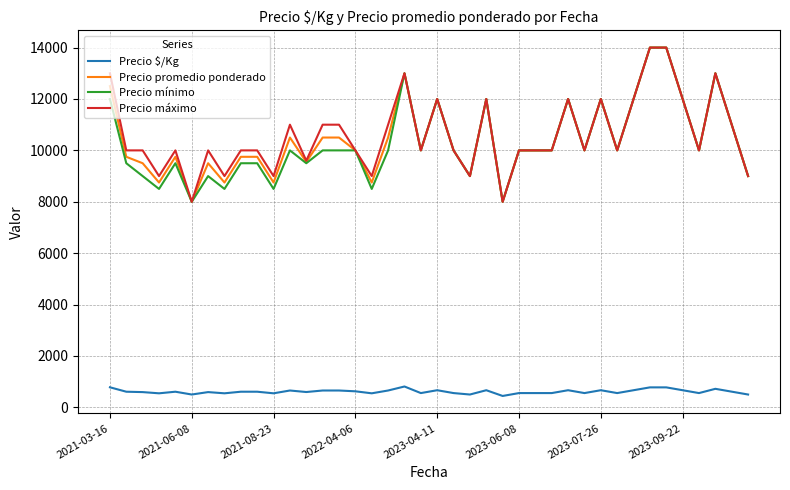

True or false: Precio $/Kg and Precio promedio ponderado cross at least once.

False